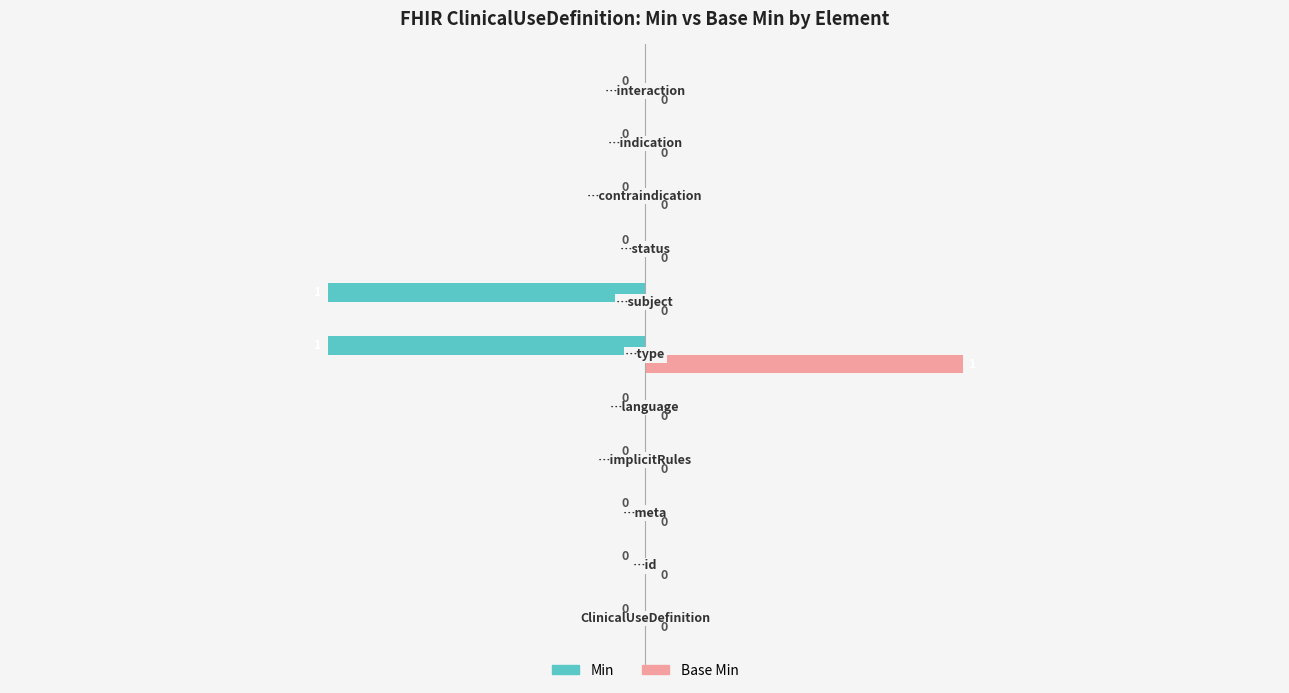

Which series has the largest total across all categories?

Base Min